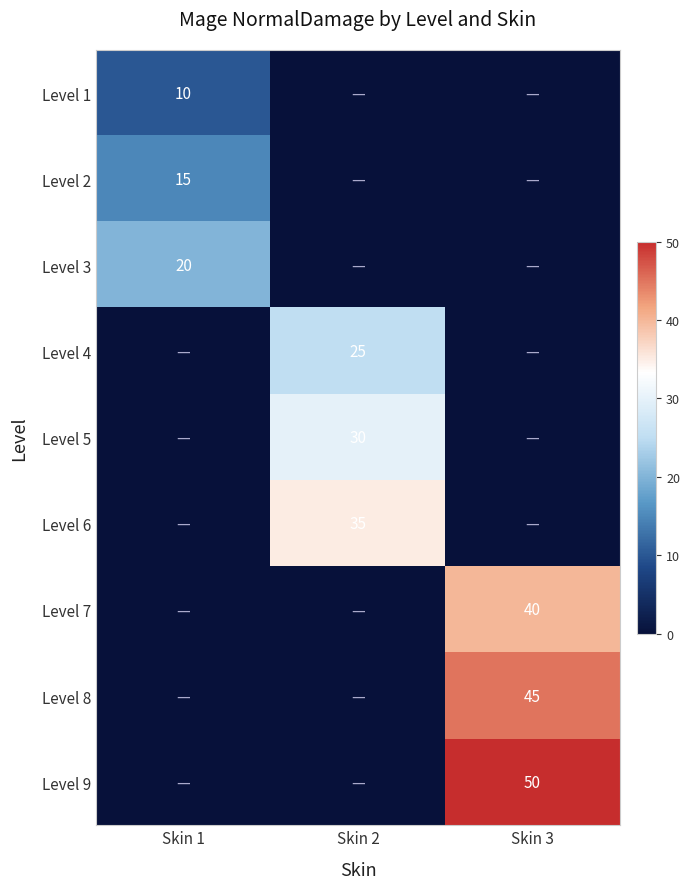

The Level 1 series shows 10 at Skin 1. True or false?

True